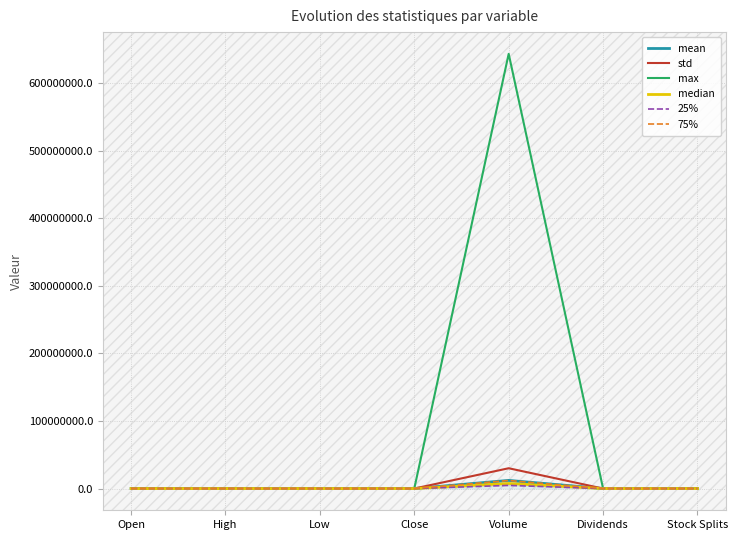

How many lines are shown in the chart?

6